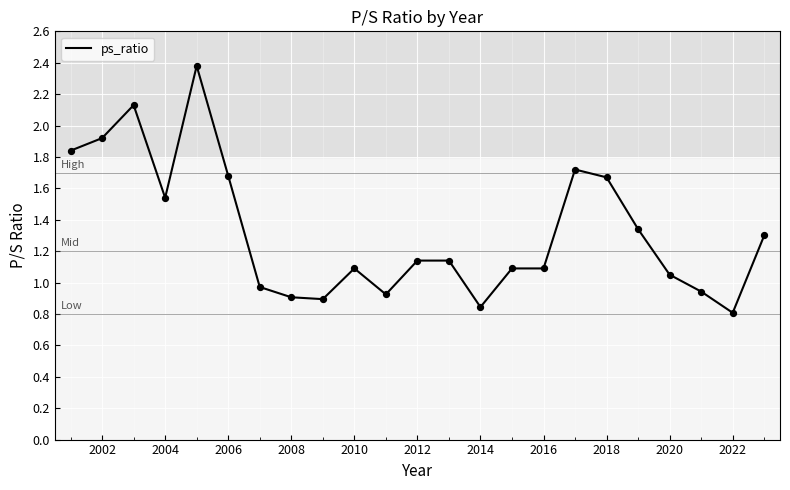

What is the maximum value shown in the chart?

2.4